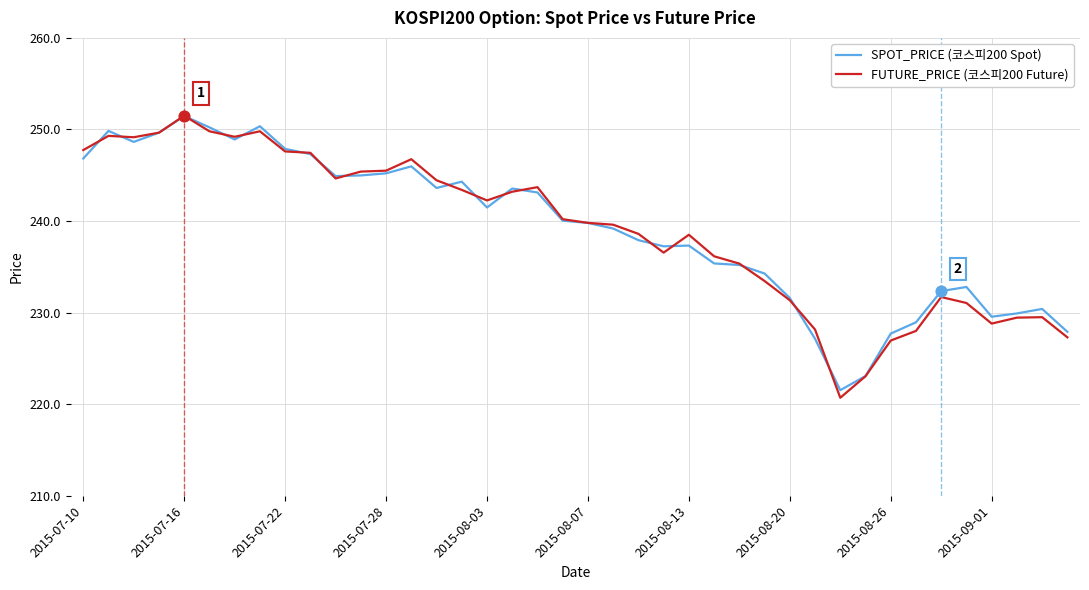

Which series has the widest spread of values?

FUTURE_PRICE (코스피200 Future)